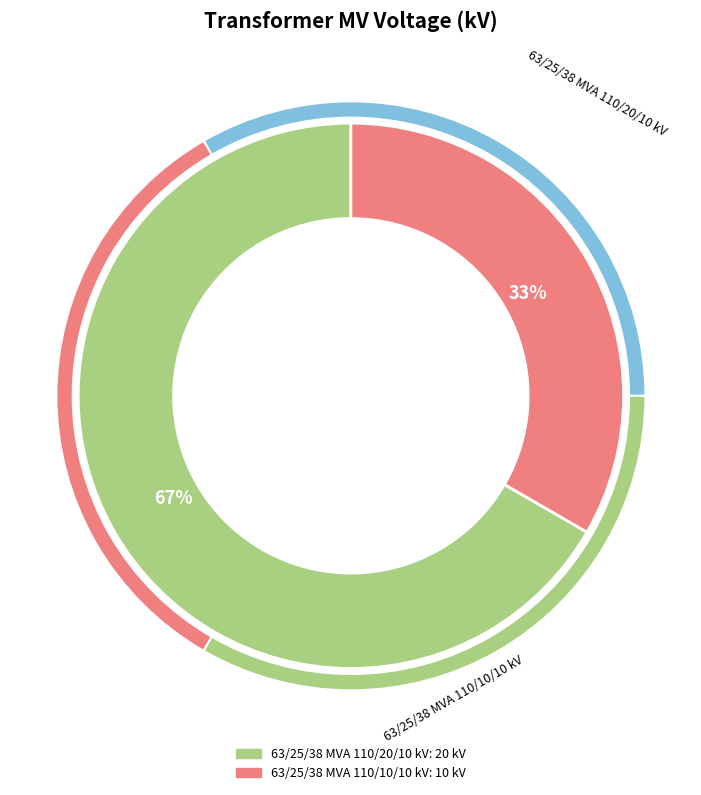

How many slices are in this pie chart?

2